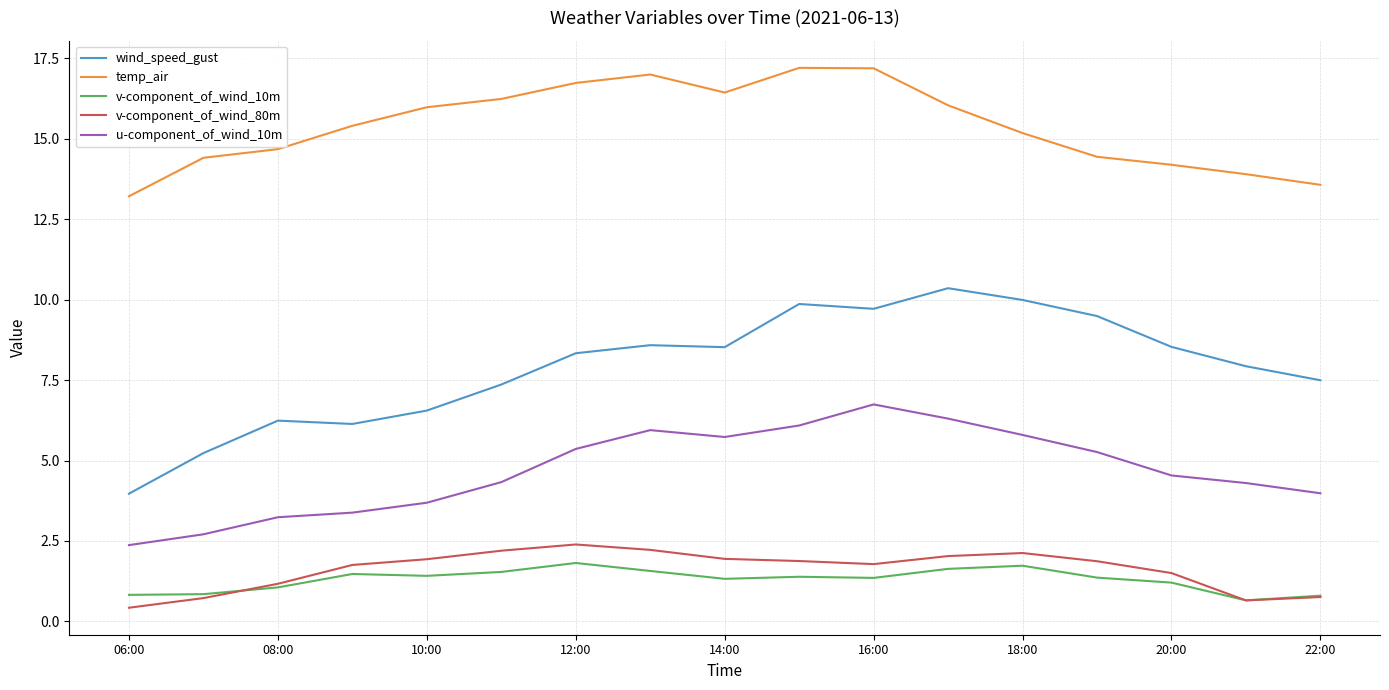

What is the minimum value shown in the chart?

0.4